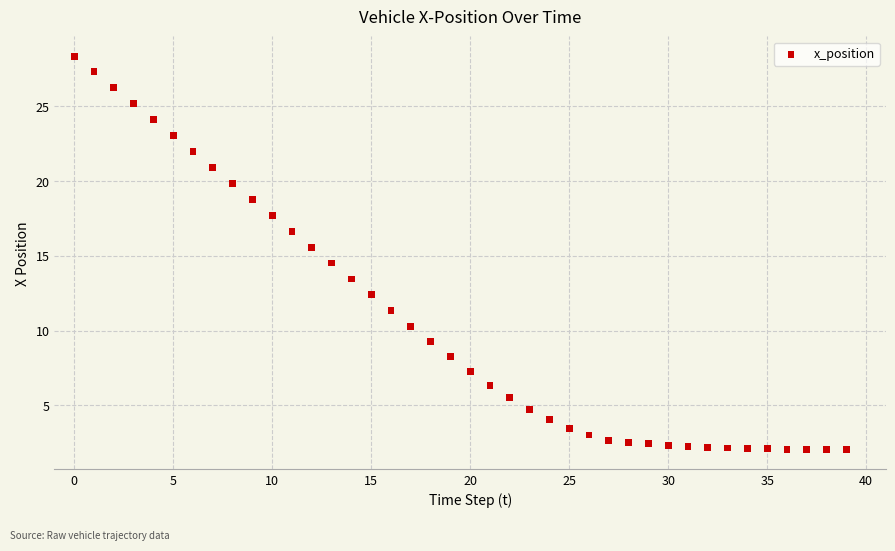

How many points are shown in the scatter plot?

40